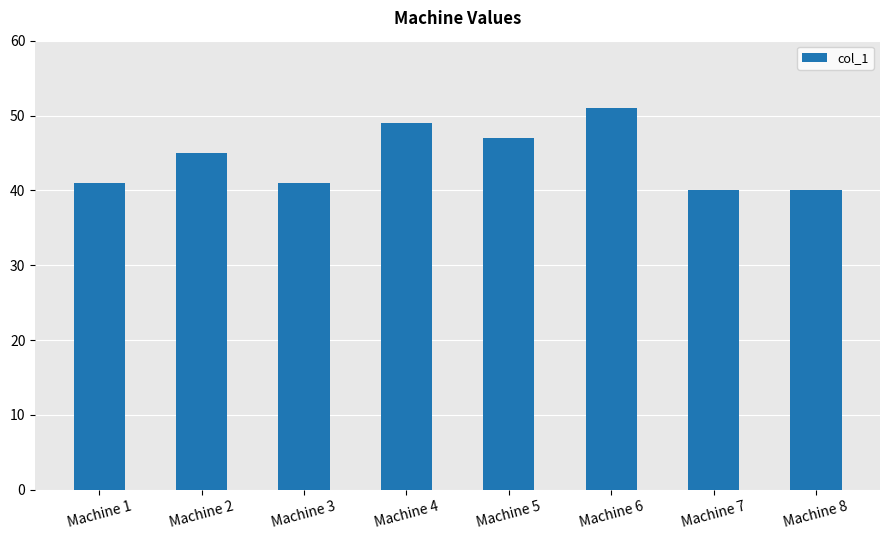

How many bars are there in total?

8